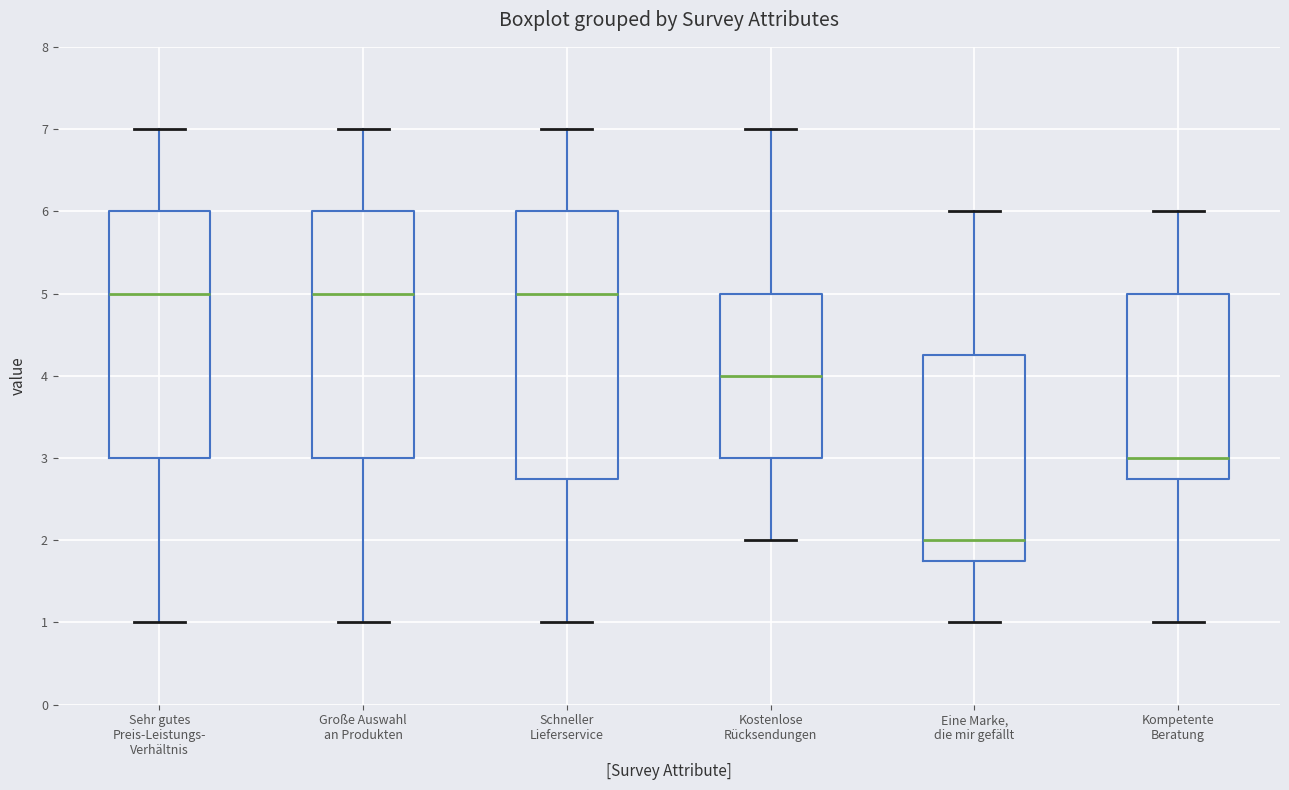

Which box is the tallest, from its lower edge to its upper edge?

Schneller Lieferservice